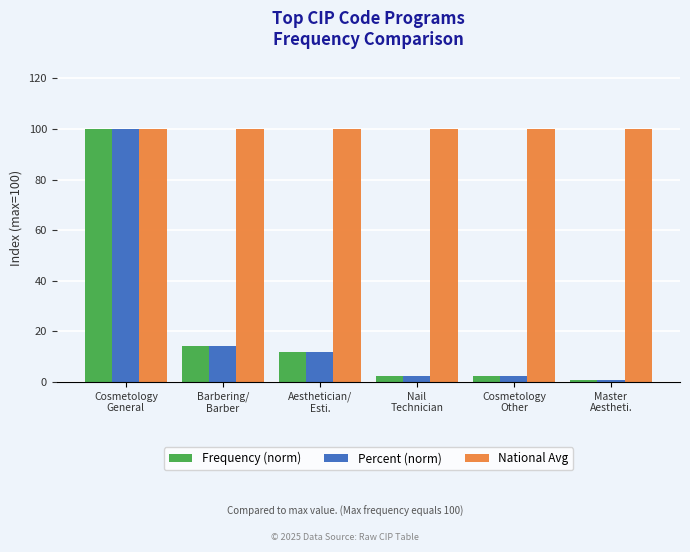

Reading left to right, list all the values displayed in this chart.

Frequency (norm): 100.0	14.4	11.9	2.2	2.2	0.9
Percent (norm): 100.0	14.4	11.9	2.2	2.2	0.9
National Avg: 100.0	100.0	100.0	100.0	100.0	100.0